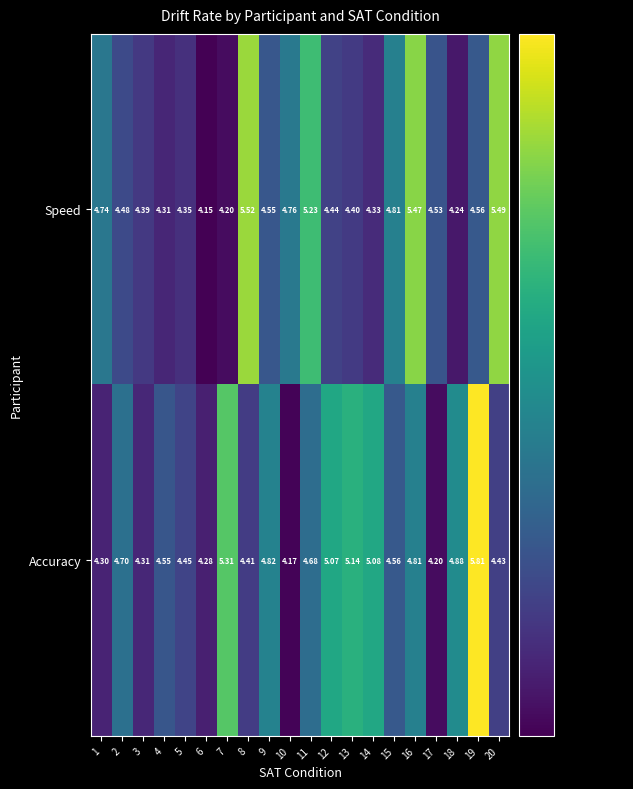

List the series in order of their peak value, highest first.

Accuracy, Speed